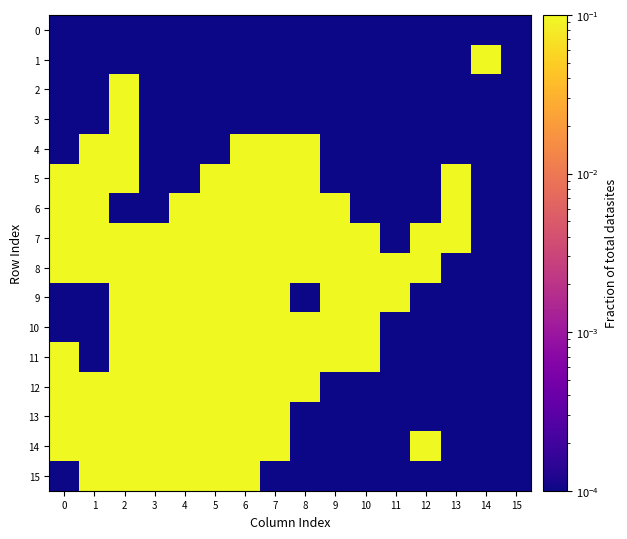

At how many categories does at least one series exceed 0?

16